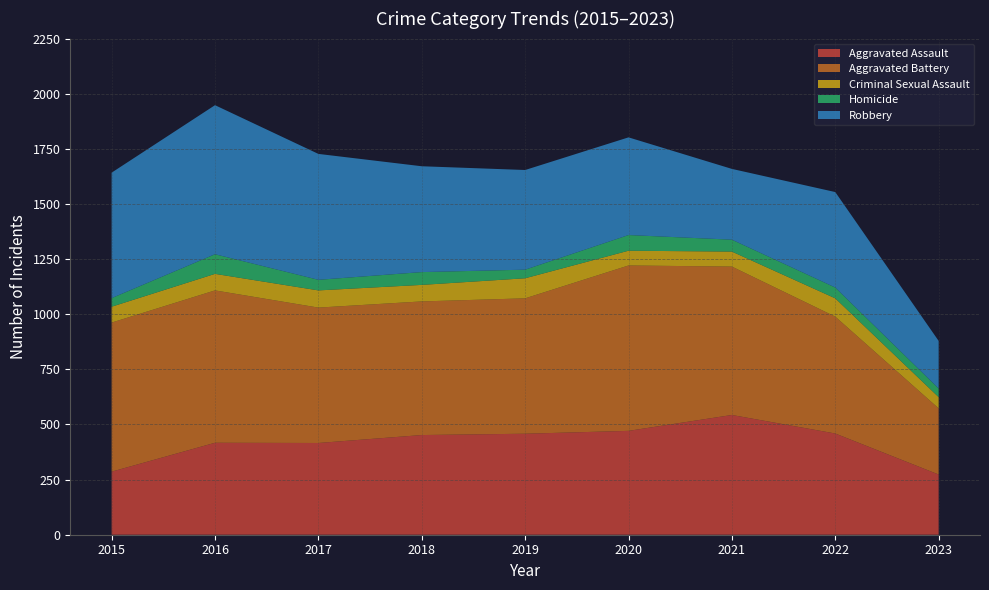

Reading left to right, what are all the values shown in this chart?

Aggravated Assault: 2015=286	2016=417	2017=416	2018=452	2019=458	2020=471	2021=543	2022=459	2023=273
Aggravated Battery: 2015=676	2016=691	2017=614	2018=606	2019=614	2020=750	2021=673	2022=530	2023=300
Criminal Sexual Assault: 2015=72	2016=75	2017=78	2018=75	2019=91	2020=67	2021=68	2022=83	2023=51
Homicide: 2015=39	2016=89	2017=48	2018=58	2019=39	2020=71	2021=54	2022=49	2023=39
Robbery: 2015=569	2016=676	2017=571	2018=480	2019=452	2020=443	2021=321	2022=433	2023=216